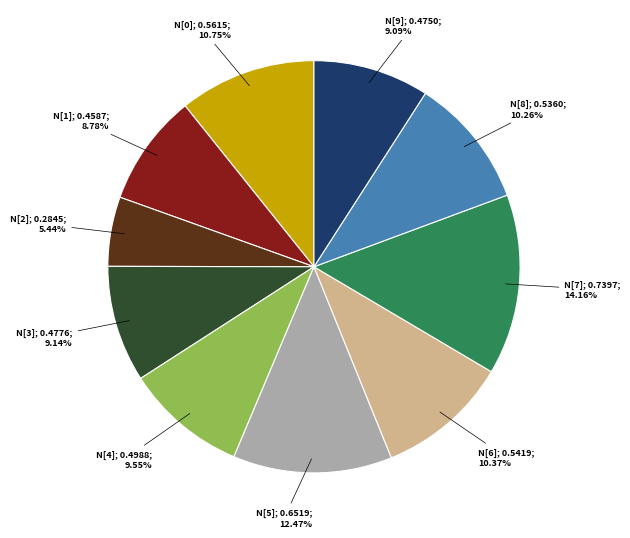

Is there a majority slice in this chart?

No